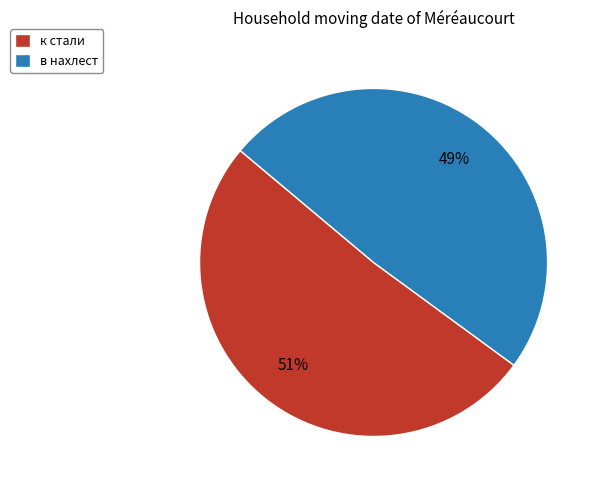

Combined, do в нахлест and к стали account for over 50%?

Yes